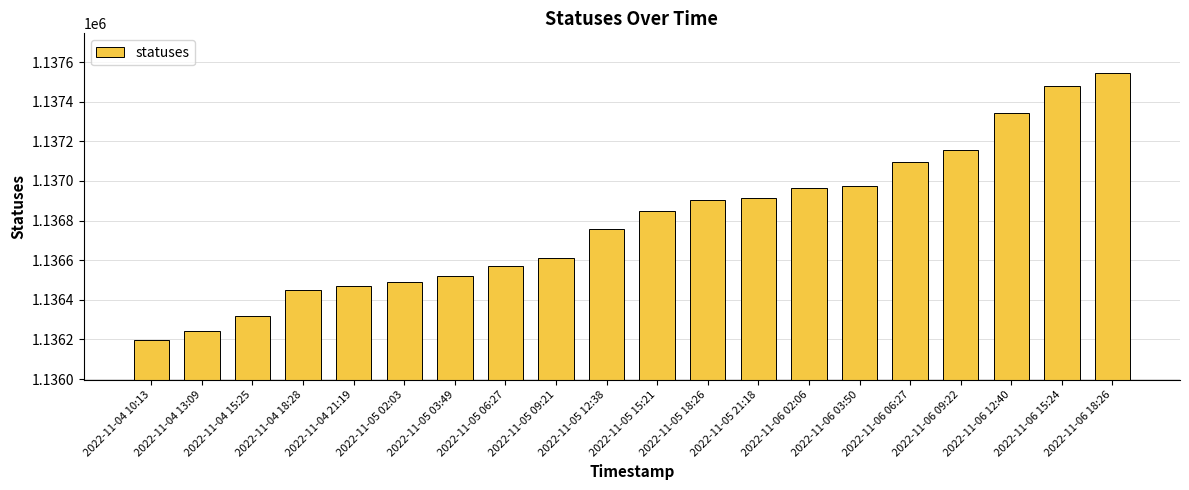

How many data points does each series have?

20